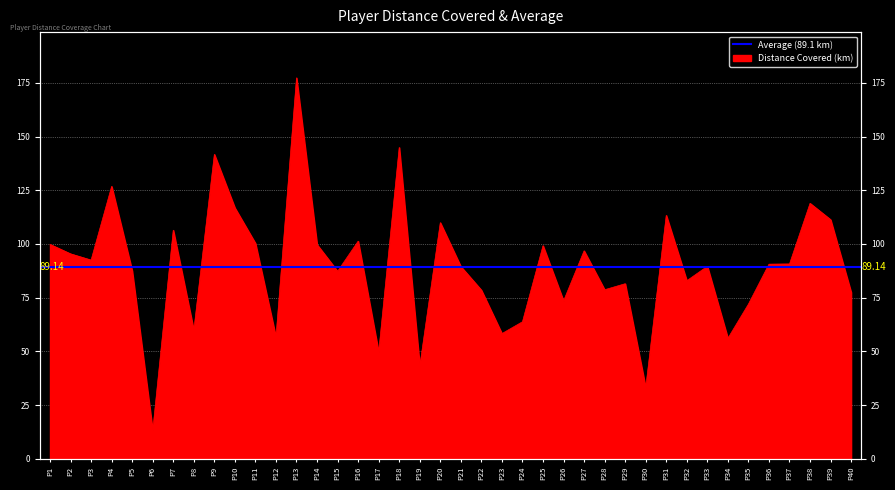

At which label does the data first exceed 90?

P1